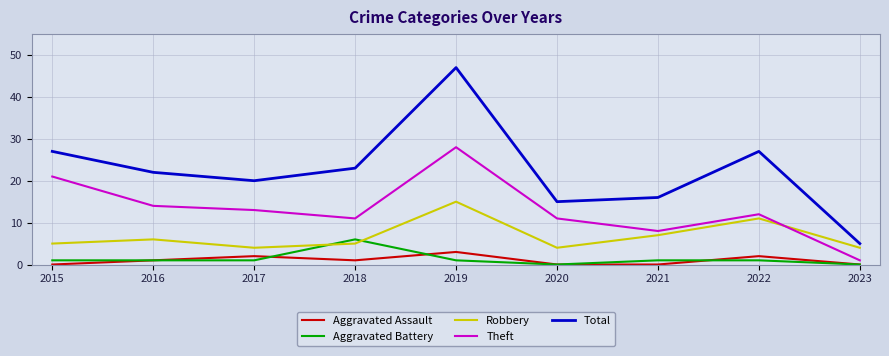

Reading left to right, what are all the values shown in this chart?

Aggravated Assault: 2015=0	2016=1	2017=2	2018=1	2019=3	2020=0	2021=0	2022=2	2023=0
Aggravated Battery: 2015=1	2016=1	2017=1	2018=6	2019=1	2020=0	2021=1	2022=1	2023=0
Robbery: 2015=5	2016=6	2017=4	2018=5	2019=15	2020=4	2021=7	2022=11	2023=4
Theft: 2015=21	2016=14	2017=13	2018=11	2019=28	2020=11	2021=8	2022=12	2023=1
Total: 2015=27	2016=22	2017=20	2018=23	2019=47	2020=15	2021=16	2022=27	2023=5